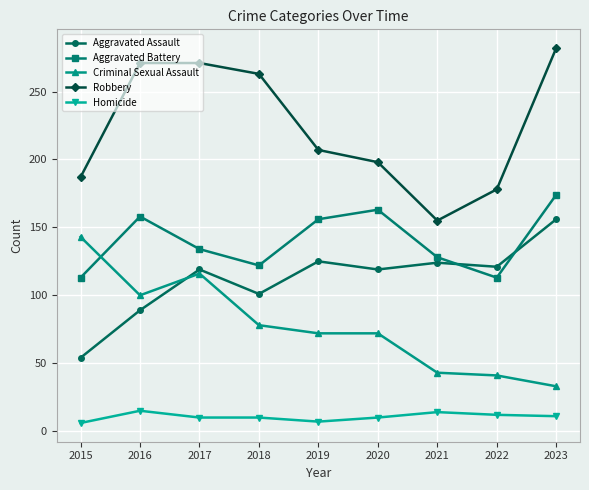

What is the total value across all series at 2021?

464